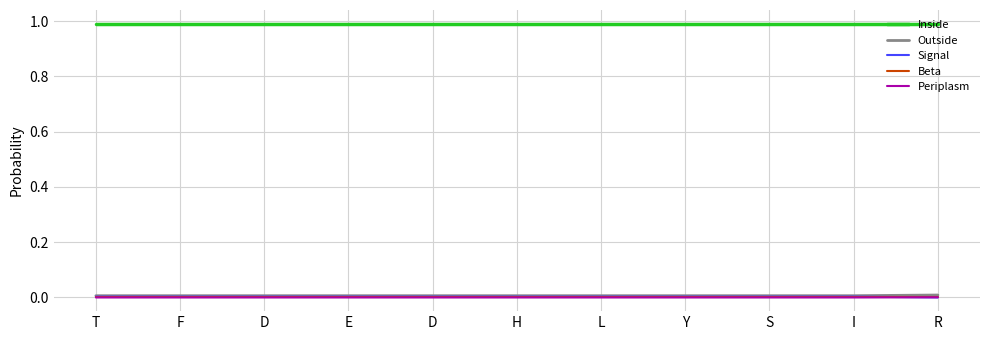

How many lines are shown in the chart?

5